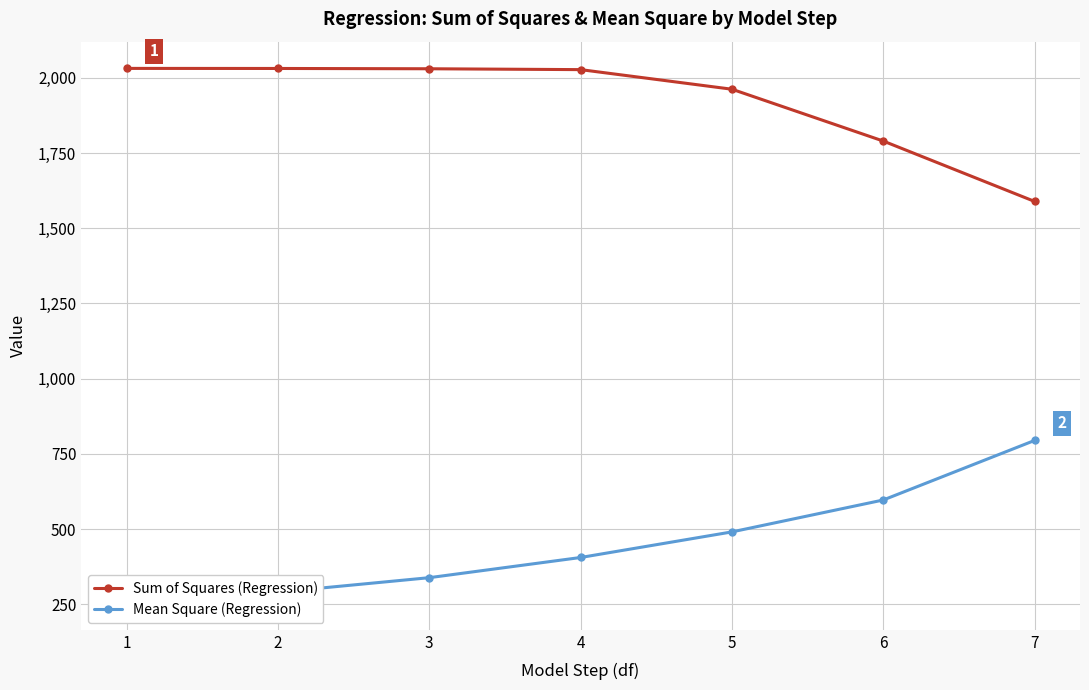

How many series are shown in this chart?

2